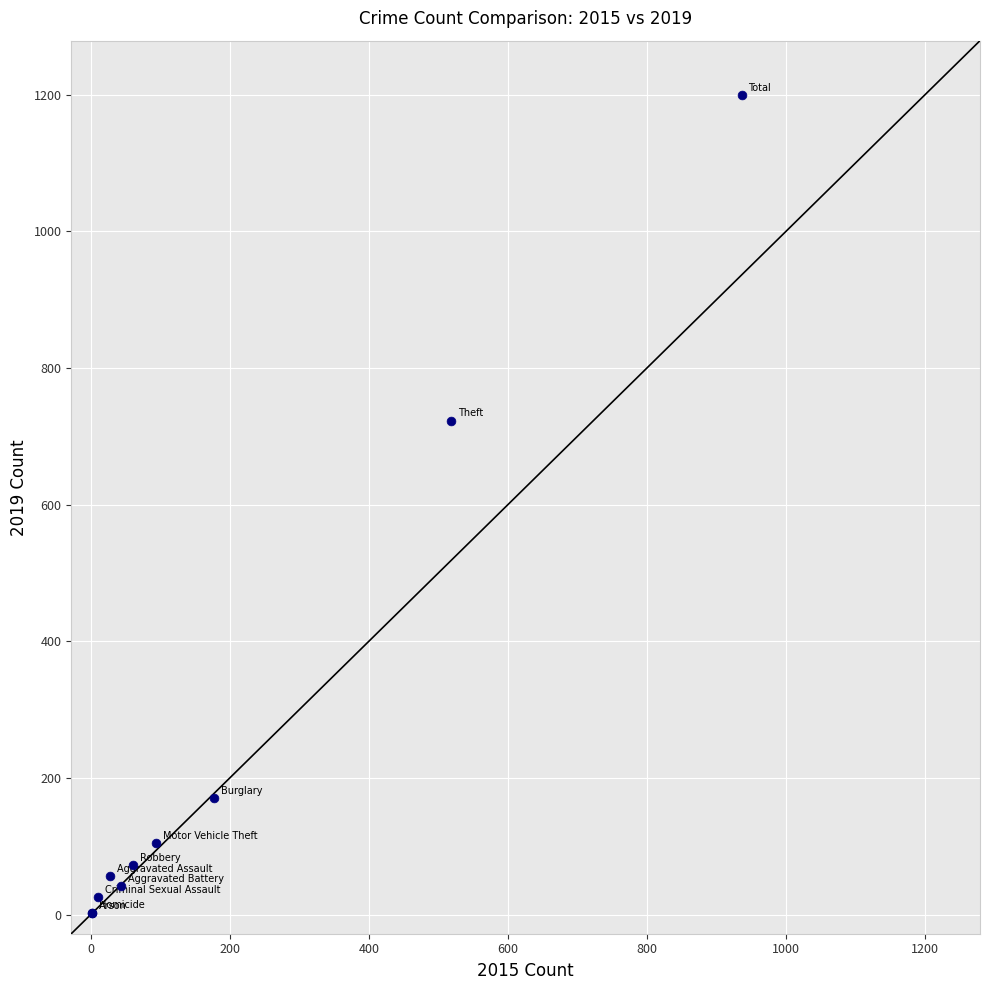

What Y value in the scatter plot is closest to 600?

723